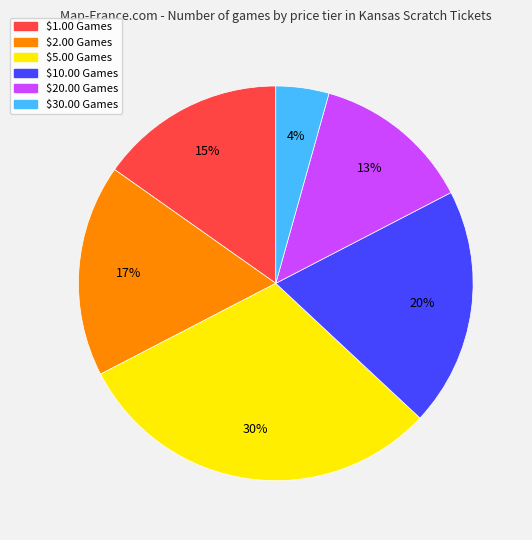

To the nearest percent, what portion does $5.00 Games represent?

30%